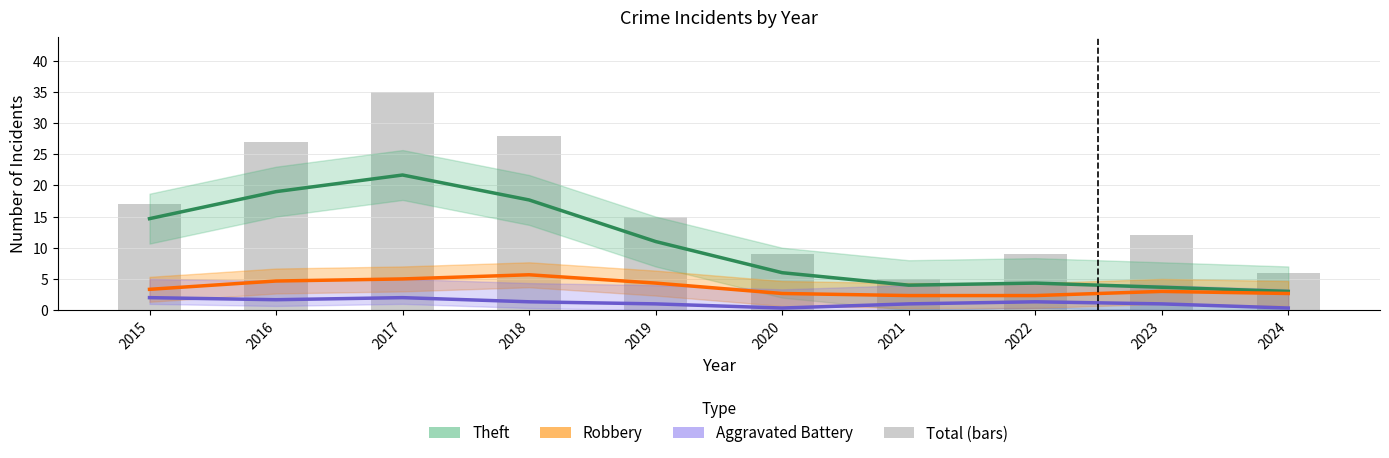

List the series in order of their peak value, highest first.

Total (bars), Theft (smoothed), Robbery (smoothed), Aggravated Battery (smoothed)